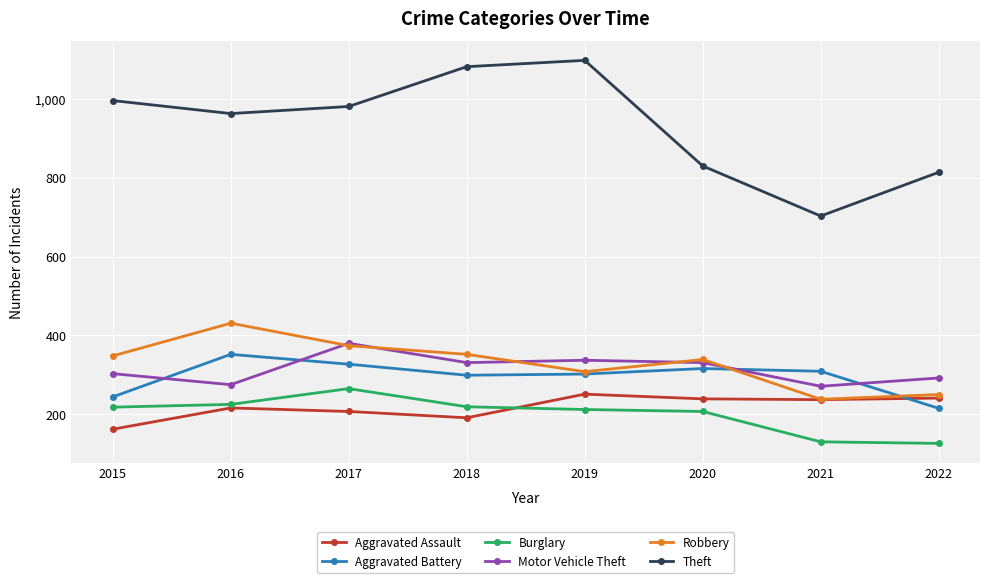

What is the minimum value shown in the chart?

126